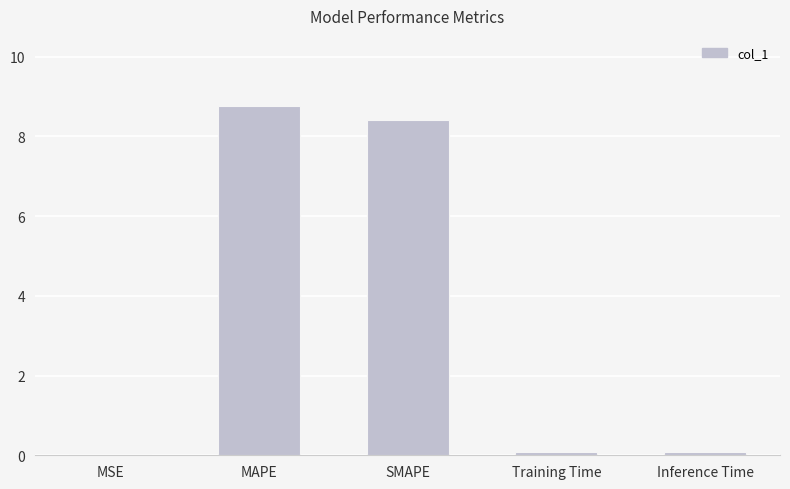

What is the greatest value displayed?

8.8